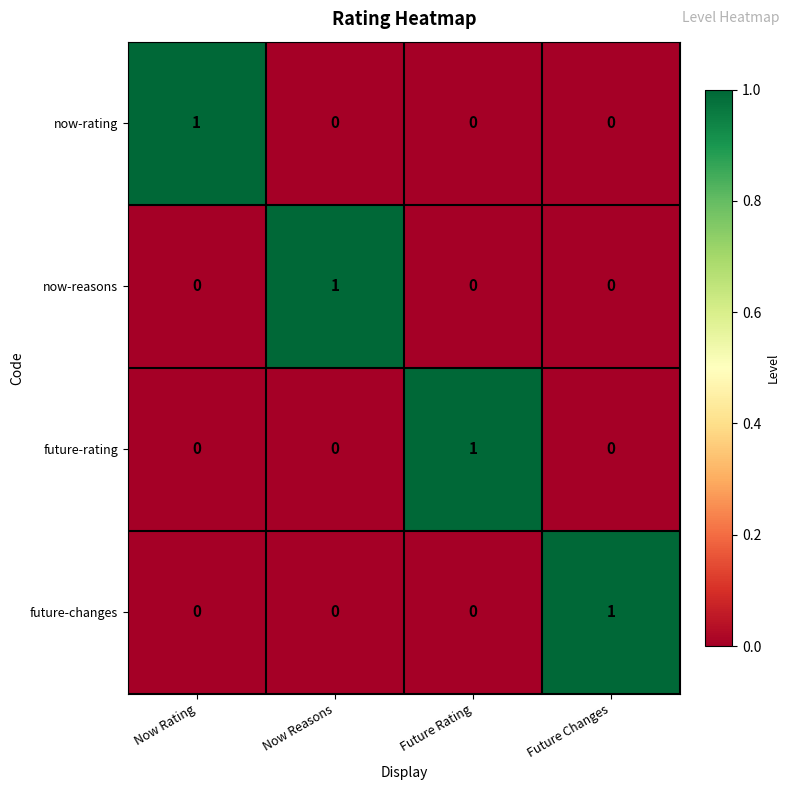

True or false: now-rating has a value of 0 at Now Reasons.

True